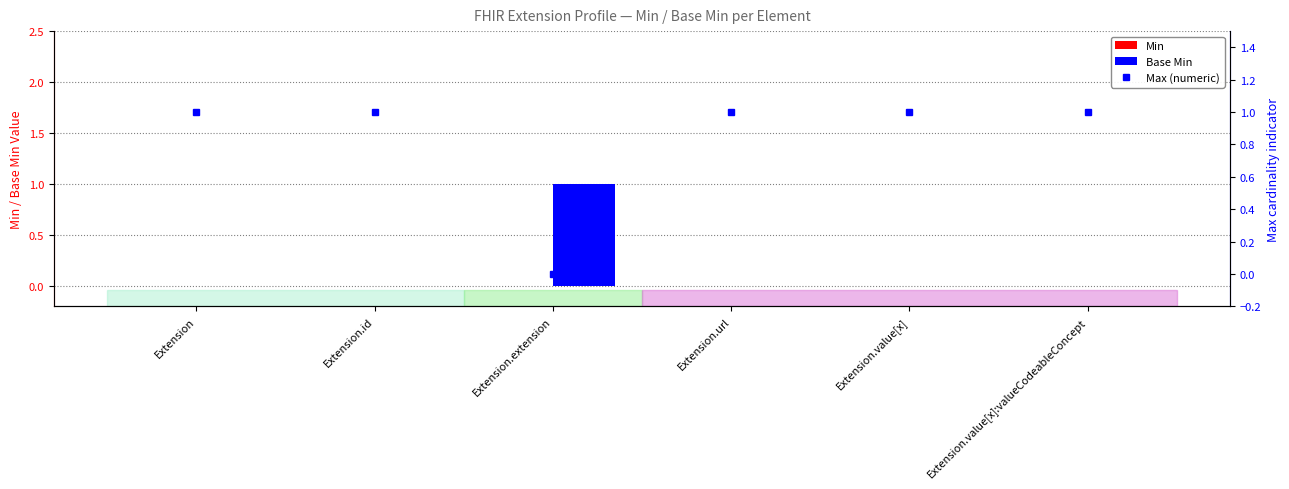

Count the Max (numeric) values in the range 1 to 2.

5